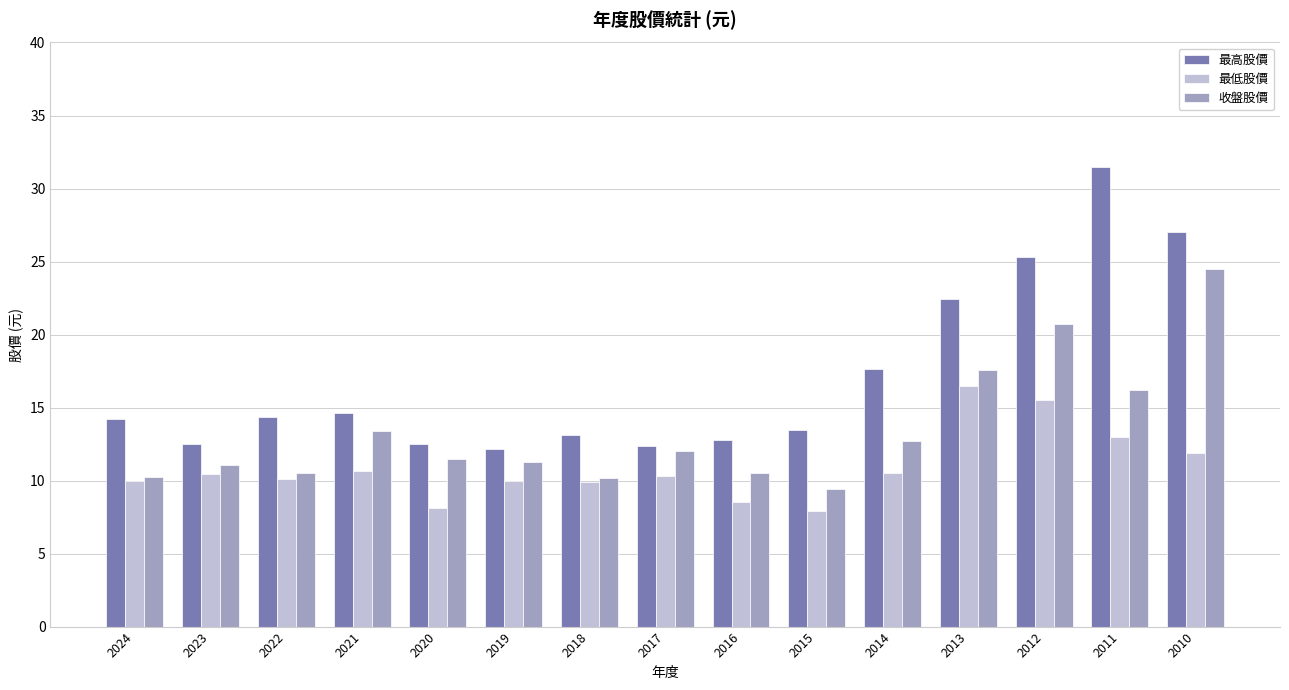

The 最高股價 series shows 14.9 at 2013. True or false?

False